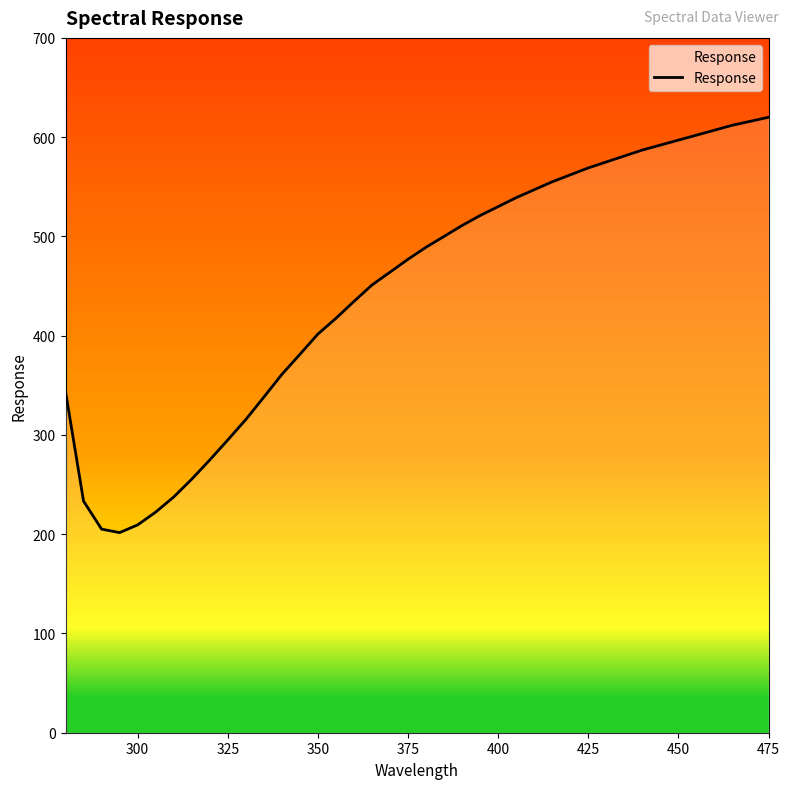

What is the difference between the maximum and minimum values?

418.4